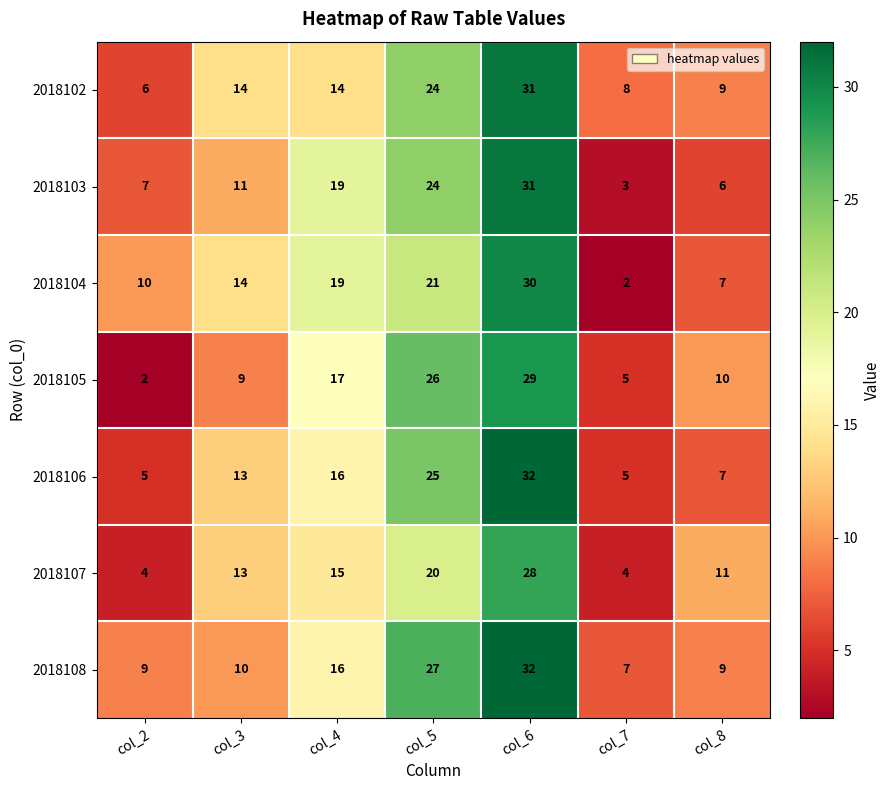

Where does the 2018105 series first go above 10?

col_4